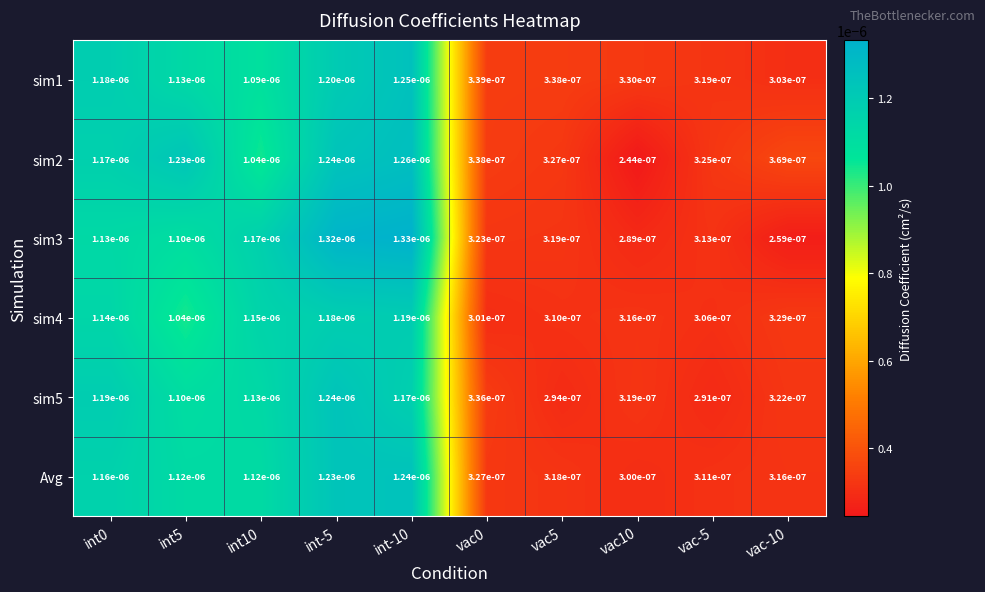

Between int-10 and vac10, which series saw the biggest shift?

sim3